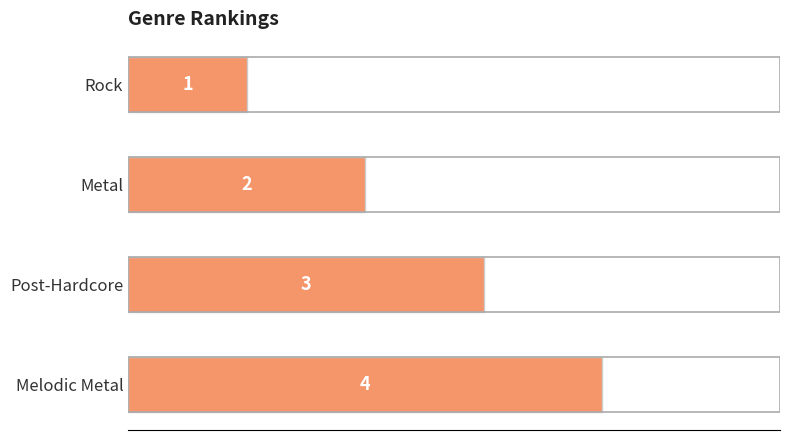

List the labels in order of value, largest first.

Melodic Metal, Post-Hardcore, Metal, Rock